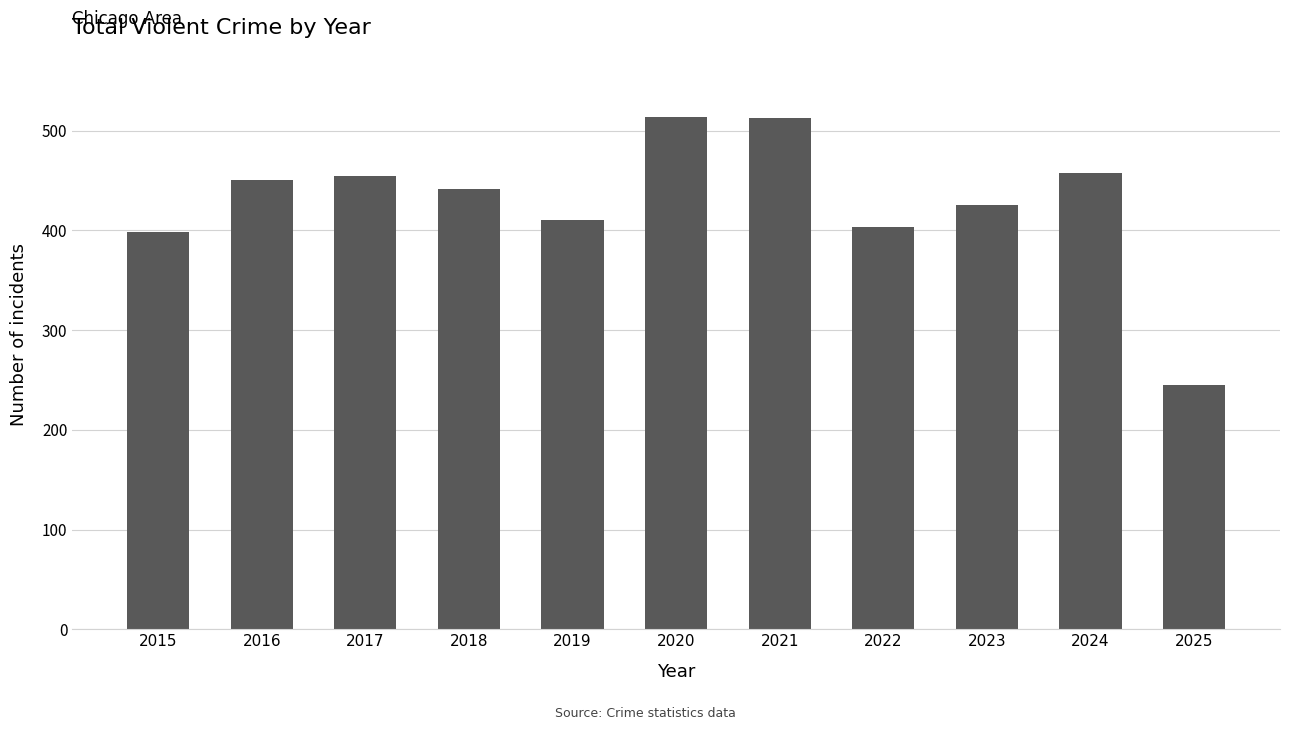

Which has a higher value, 2018 or 2015?

2018